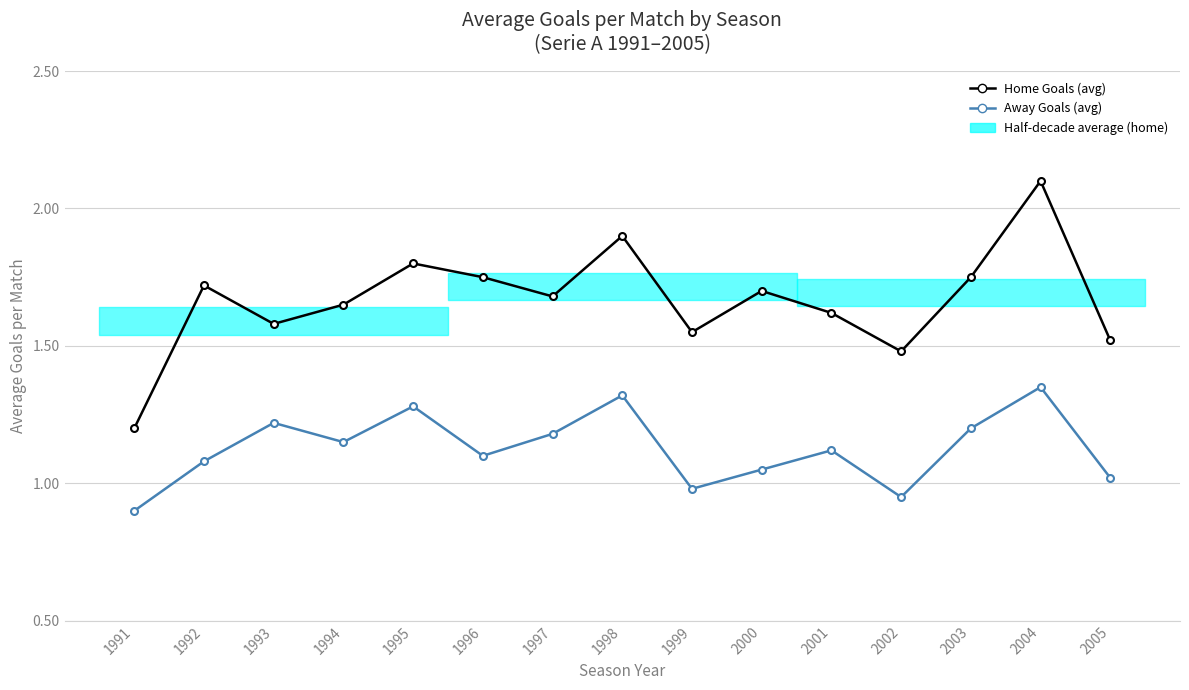

How many lines are shown in the chart?

2